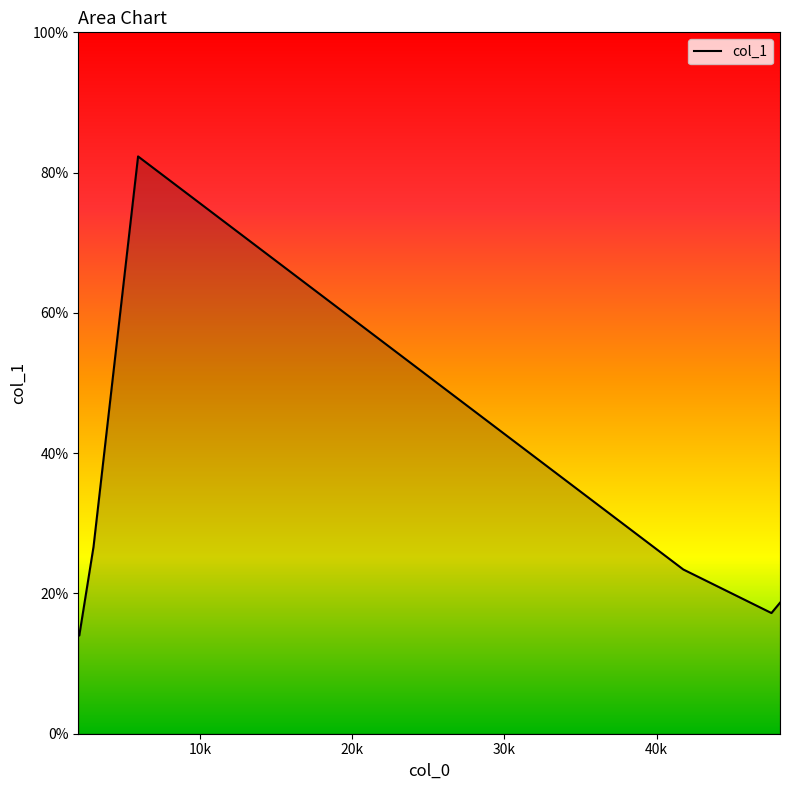

How many interior local peaks (higher than both neighbors) does the data have?

1